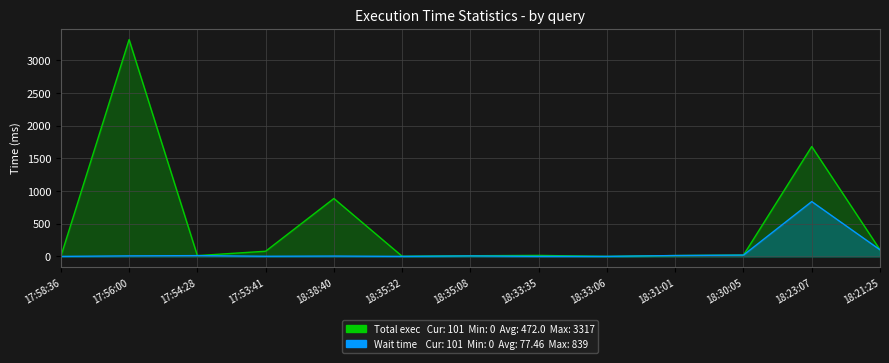

True or false: Total execution time and Wait time on server replies cross at least once.

False